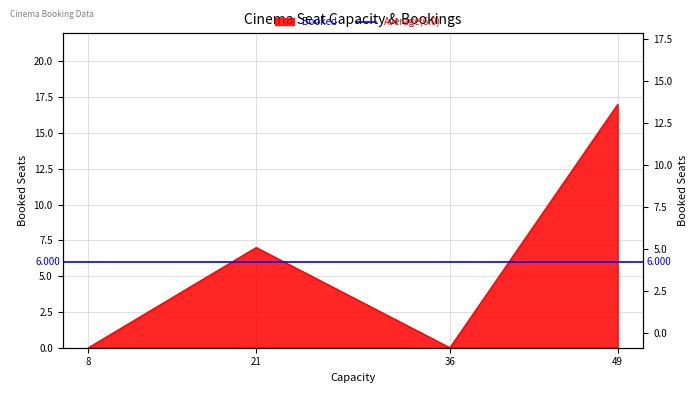

Which category has the lowest value across all series?

8